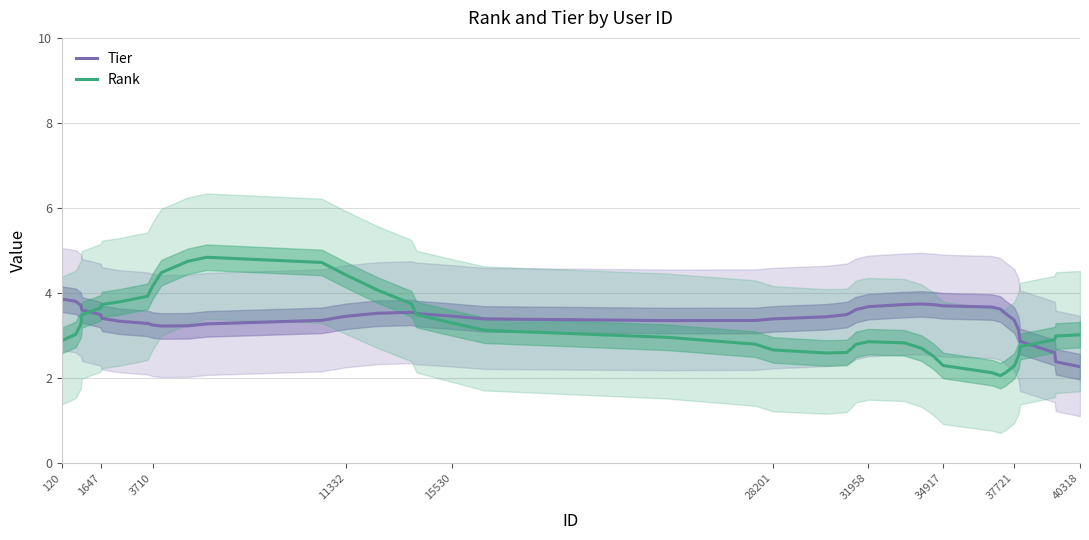

The Rank series shows 1.2 at 3710. True or false?

False